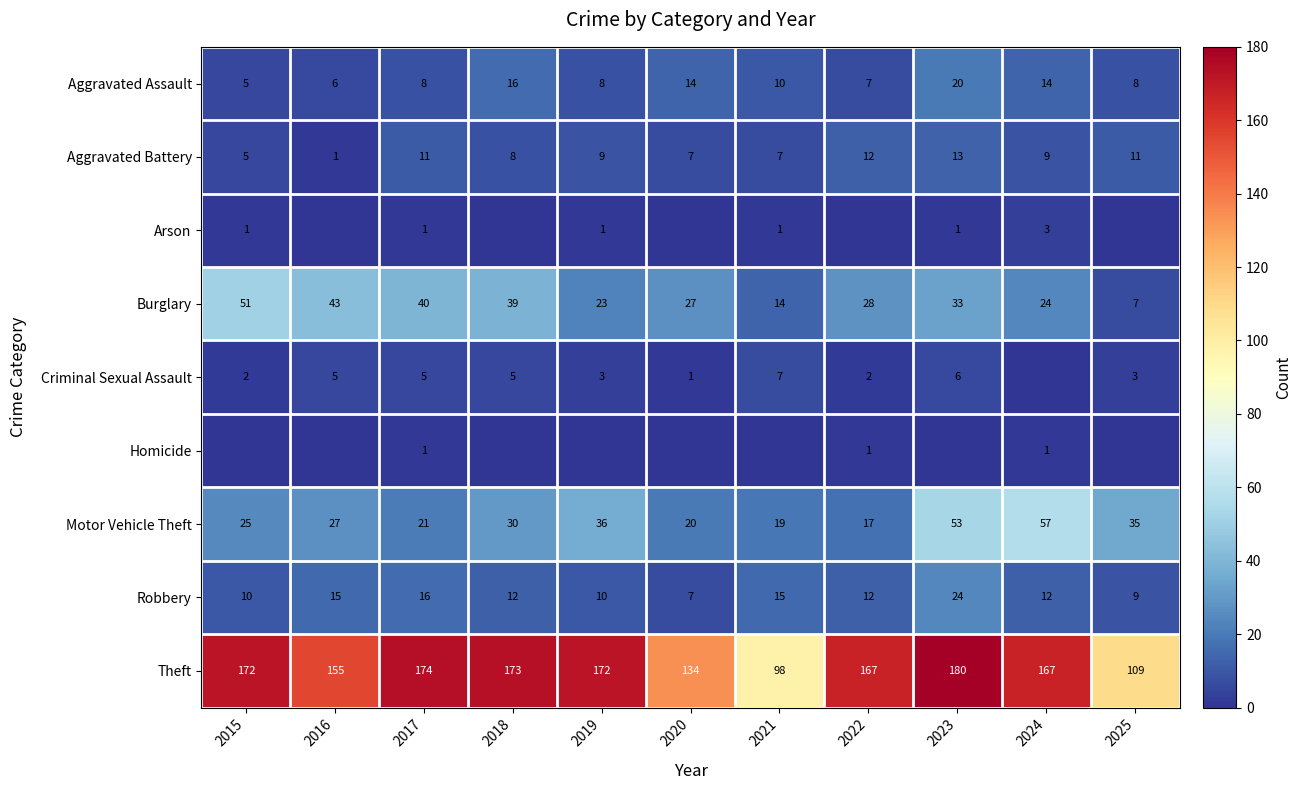

At which label is Burglary closest to 29?

2022